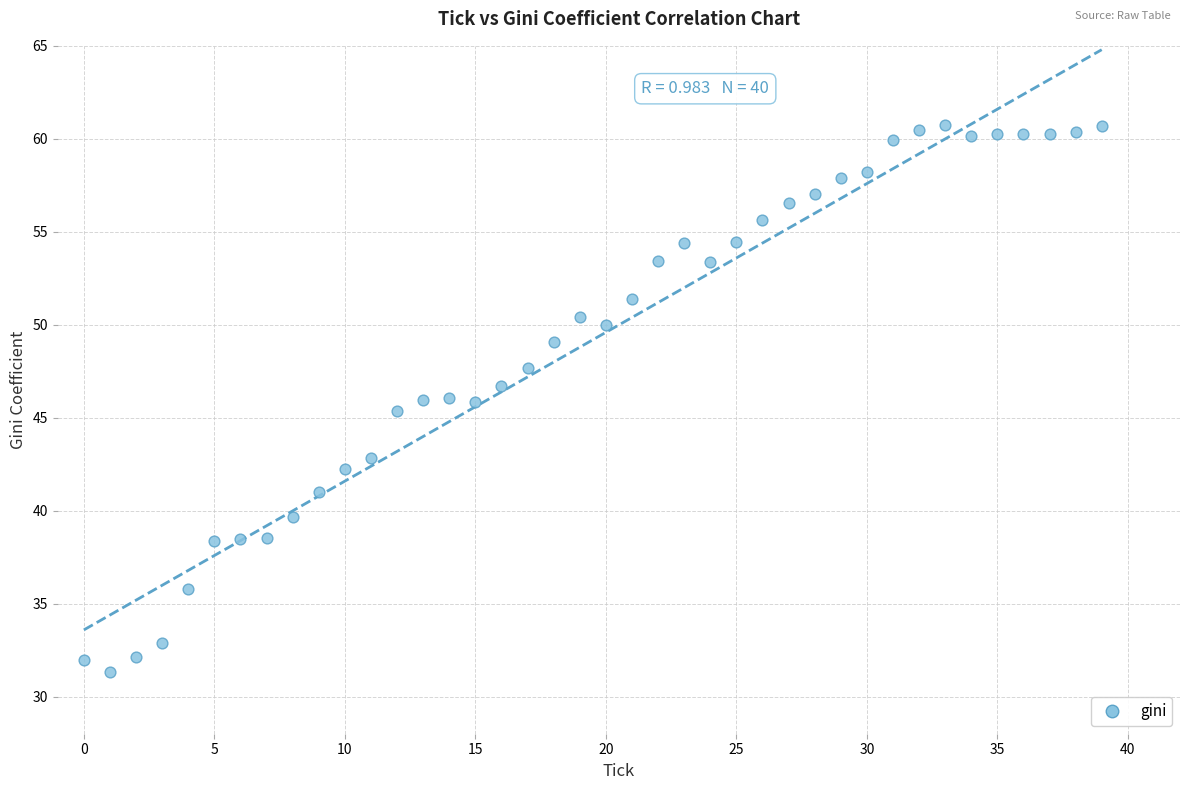

What is the range of Y values (max minus min)?

29.4